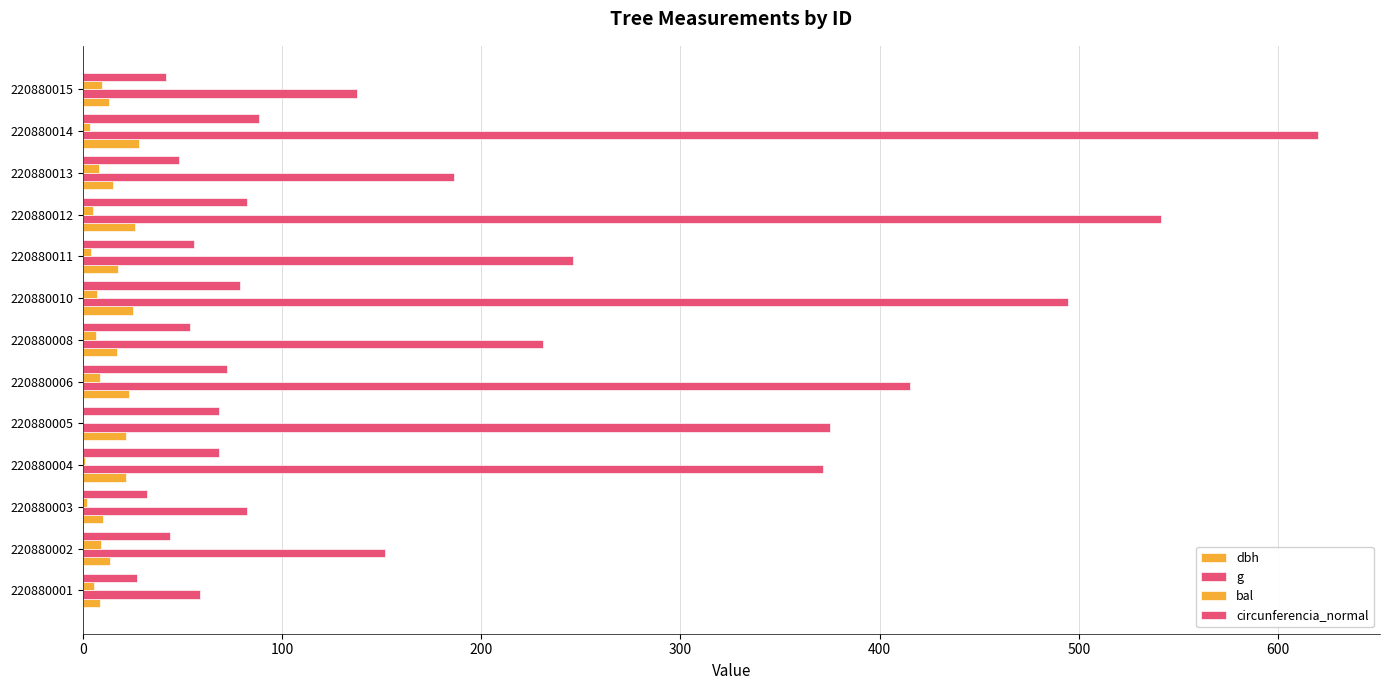

How many series are shown in this chart?

4